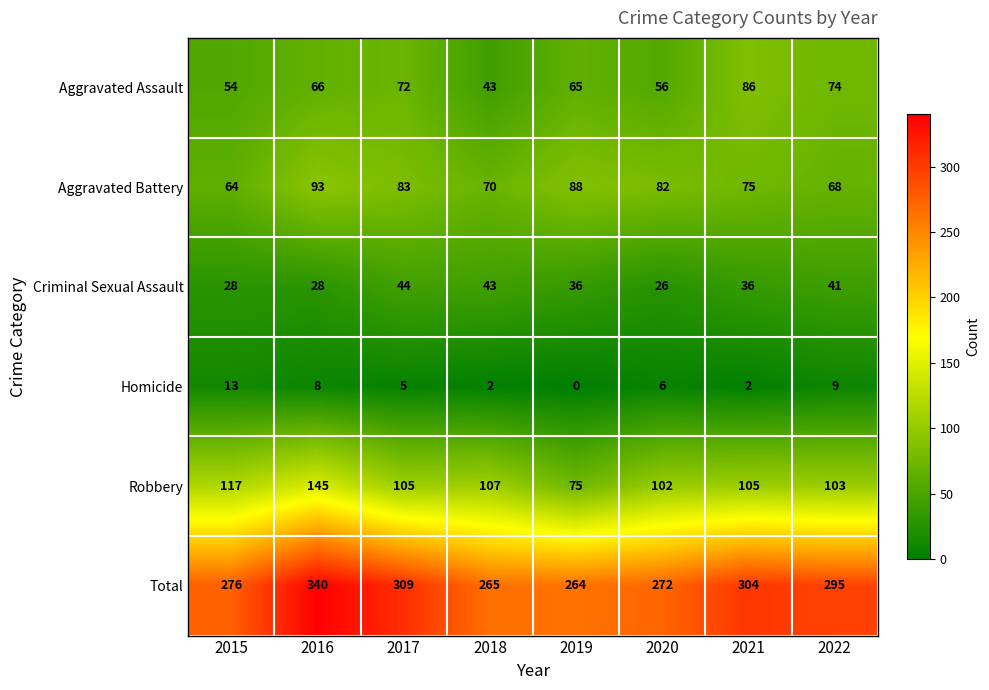

Which category has the highest value across all series?

2016